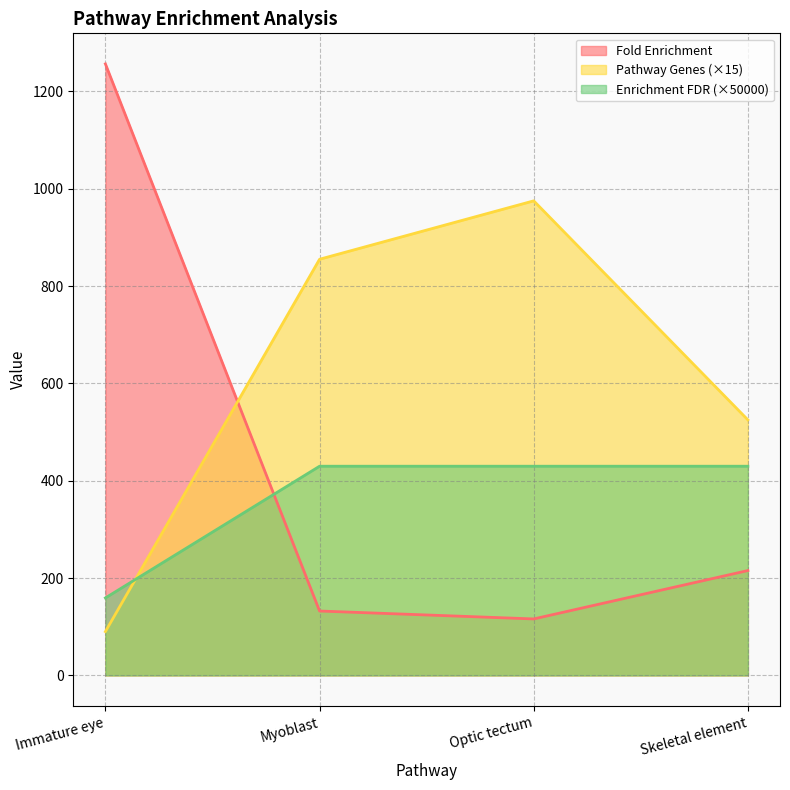

What is the approximate value of Enrichment FDR at Immature eye?

159.1